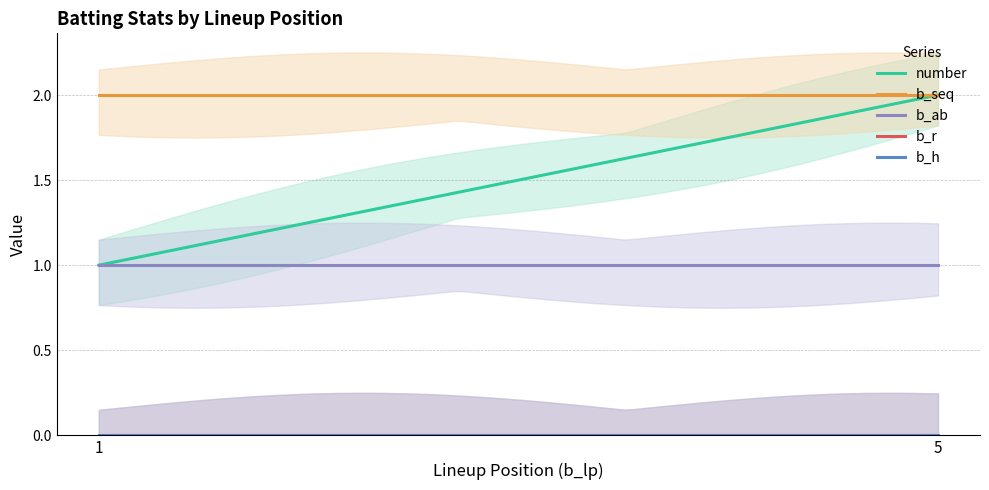

What is the difference between the number values at 1 and 5?

1